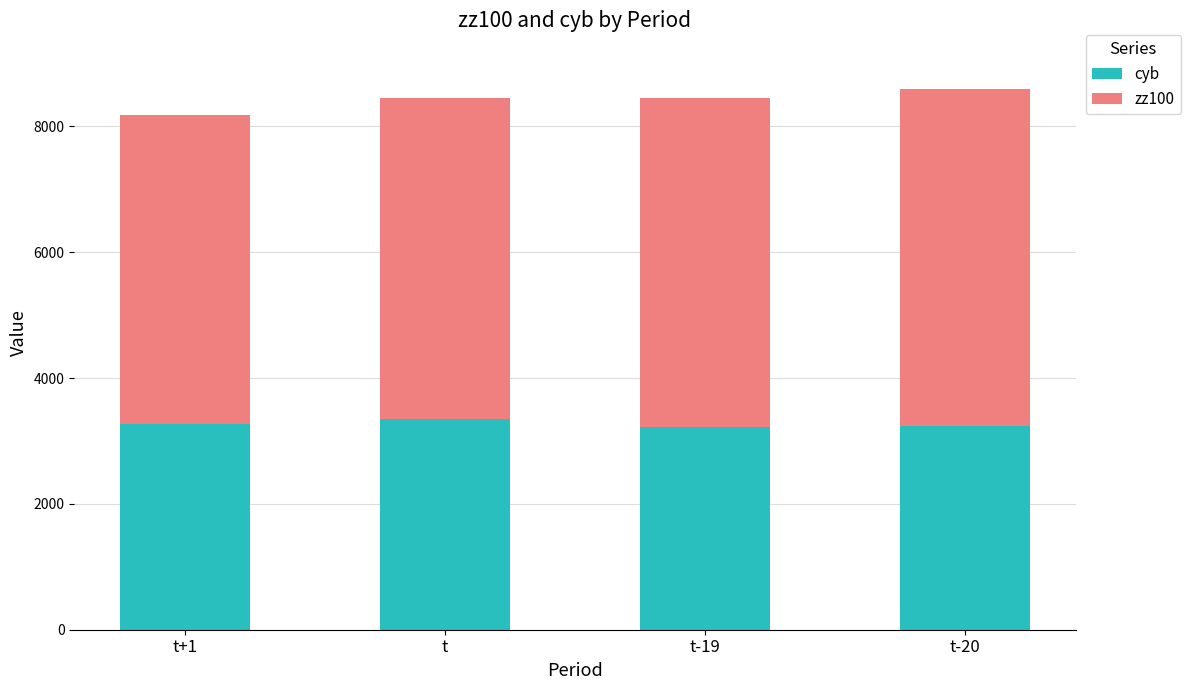

What is the total value across all series at t?

8457.0